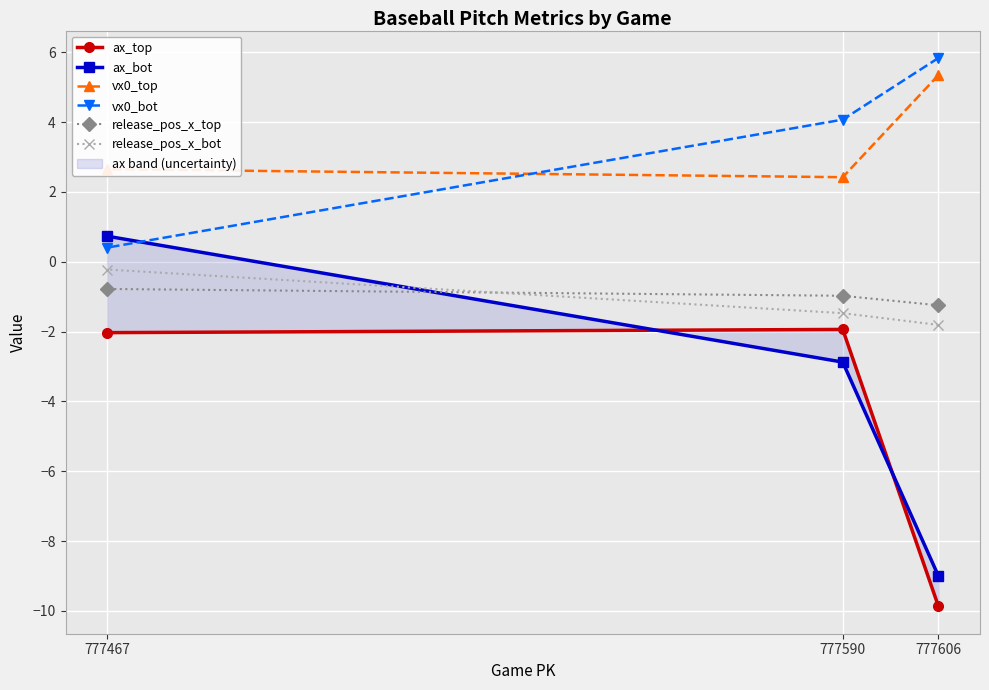

At which category does the chart reach its minimum across all series?

777606